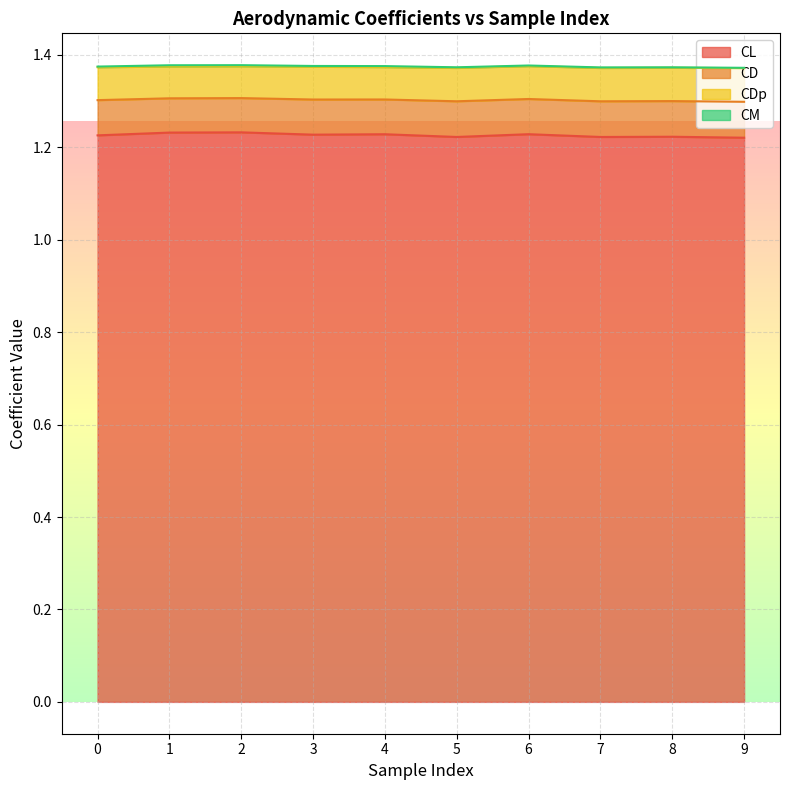

Which category has the highest value in the CD series?

9